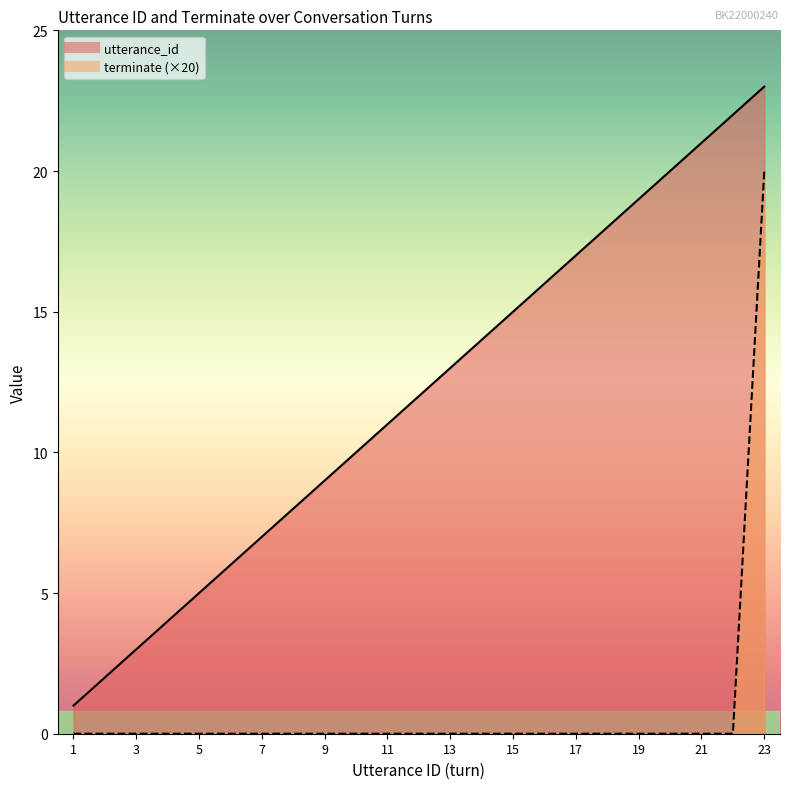

True or false: utterance_id has more than 1 interior local peaks.

False